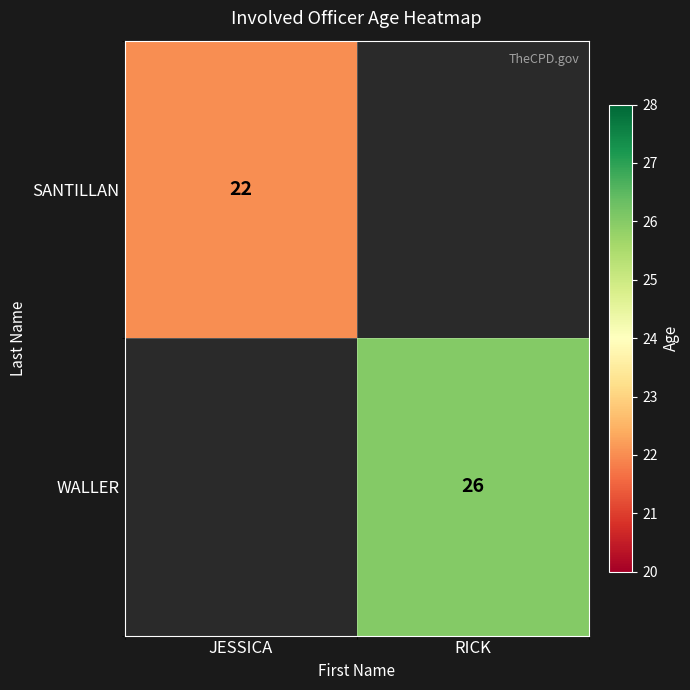

Count the number of categories in the chart.

2